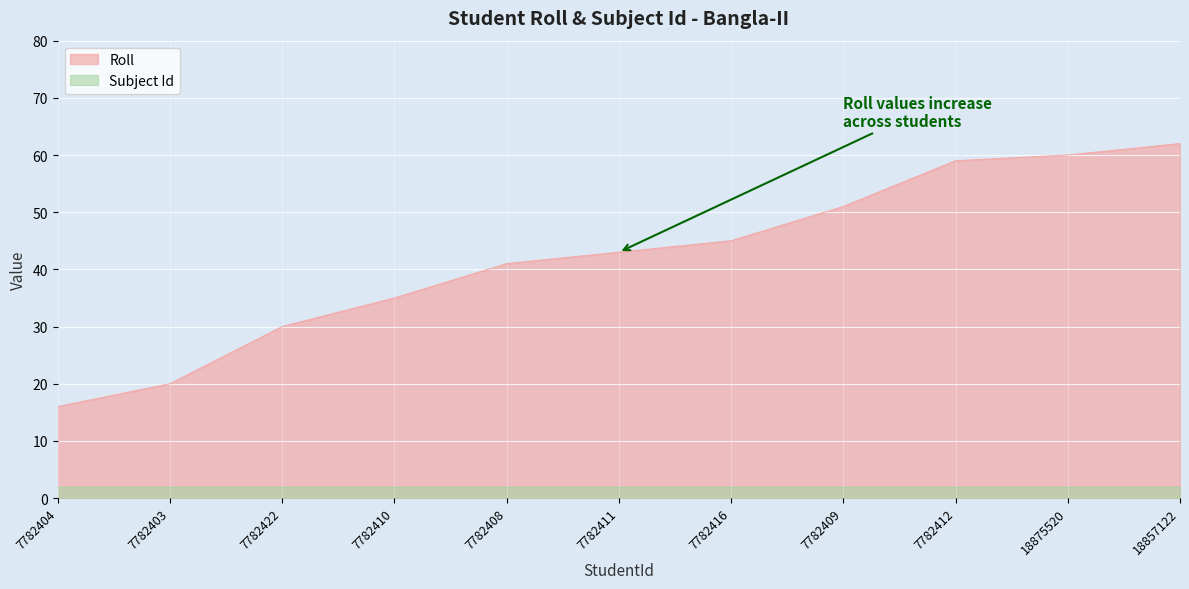

List the labels in order of value, smallest first.

7782404, 7782403, 7782422, 7782410, 7782408, 7782411, 7782416, 7782409, 7782412, 18875520, 18857122